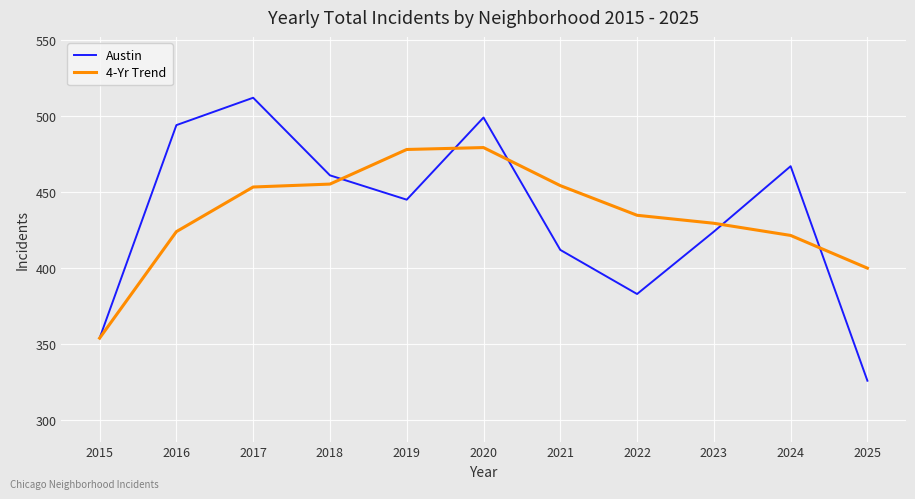

List the series in order of their peak value, highest first.

Austin, 4-Yr Trend